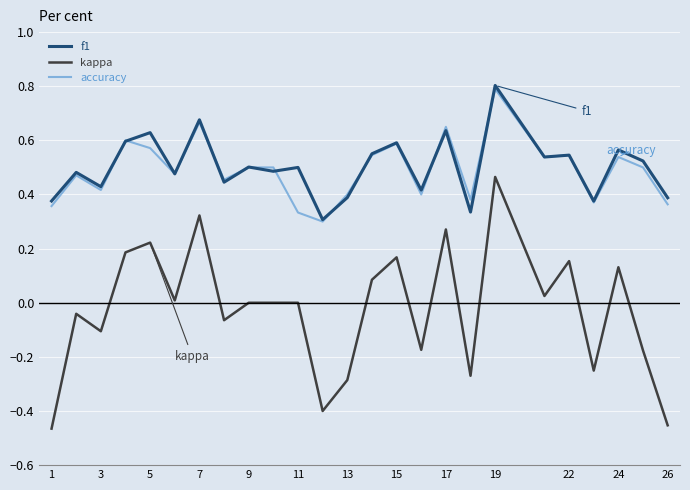

What are all the series names shown in the legend?

f1, kappa, accuracy